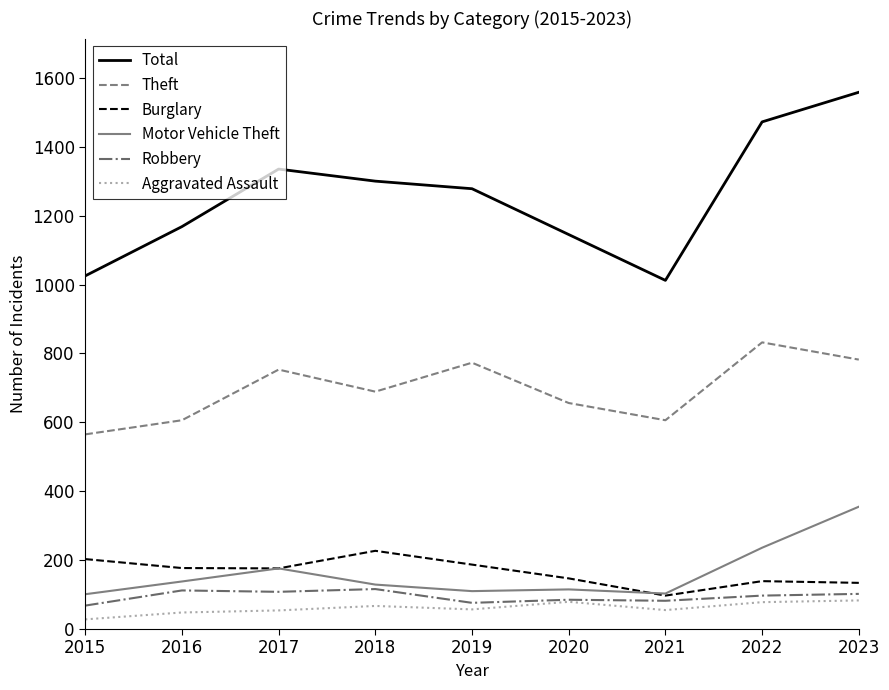

What is the difference between the highest and lowest values at 2019?

1221